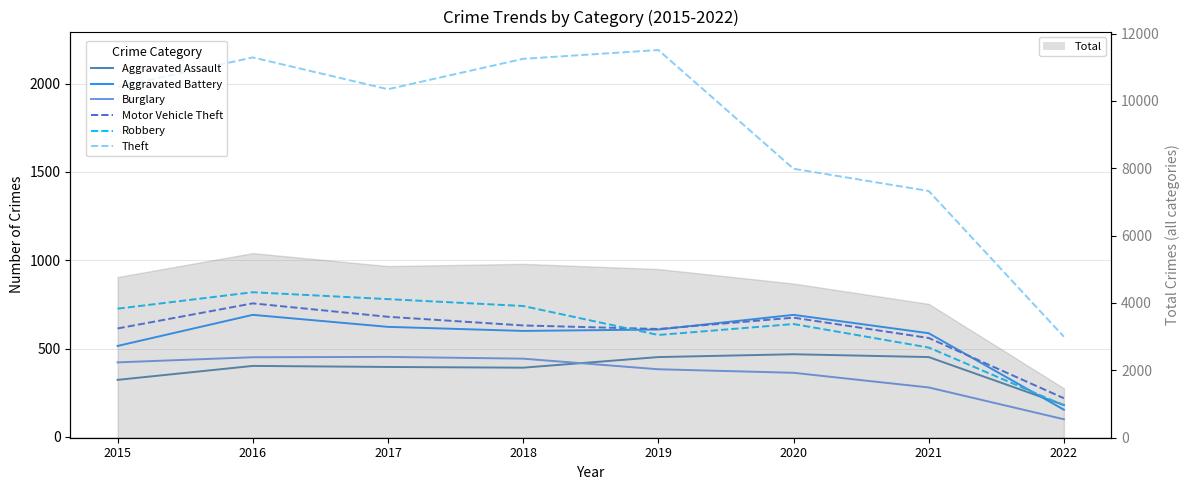

What is the difference between the second highest and second lowest values in the Burglary series?

171